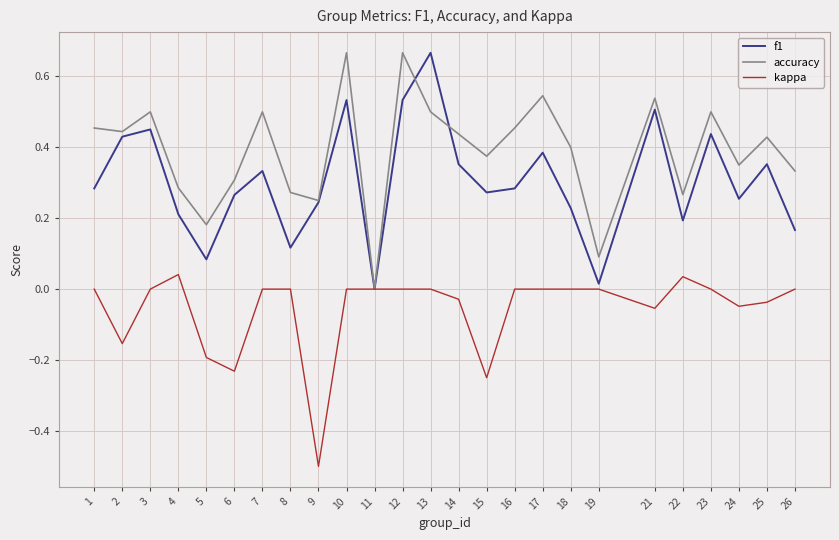

At which label does kappa reach its minimum?

9